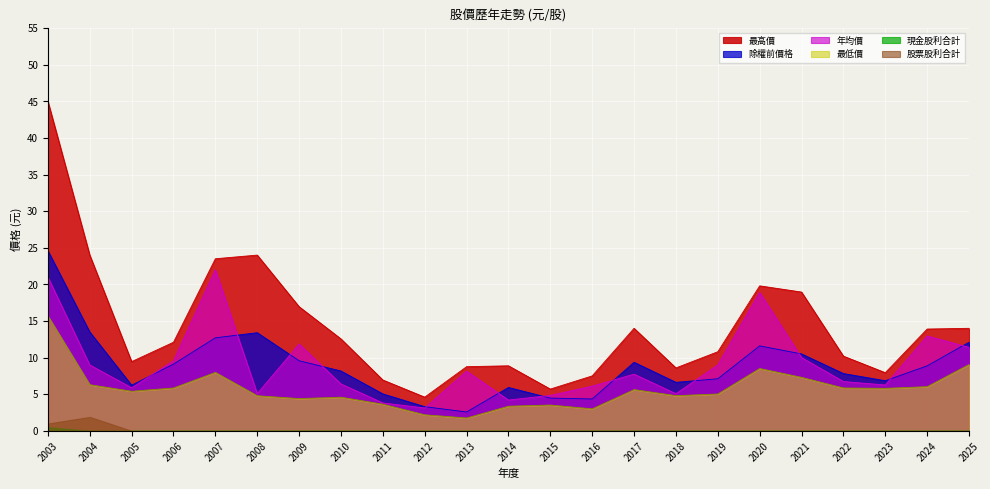

What is the spread (max minus min) of values at 2006?

12.1